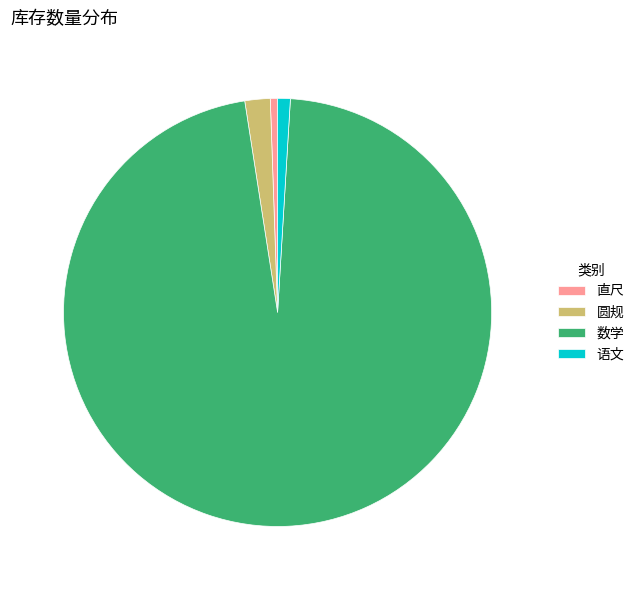

Between 圆规 and 直尺, which is larger?

圆规